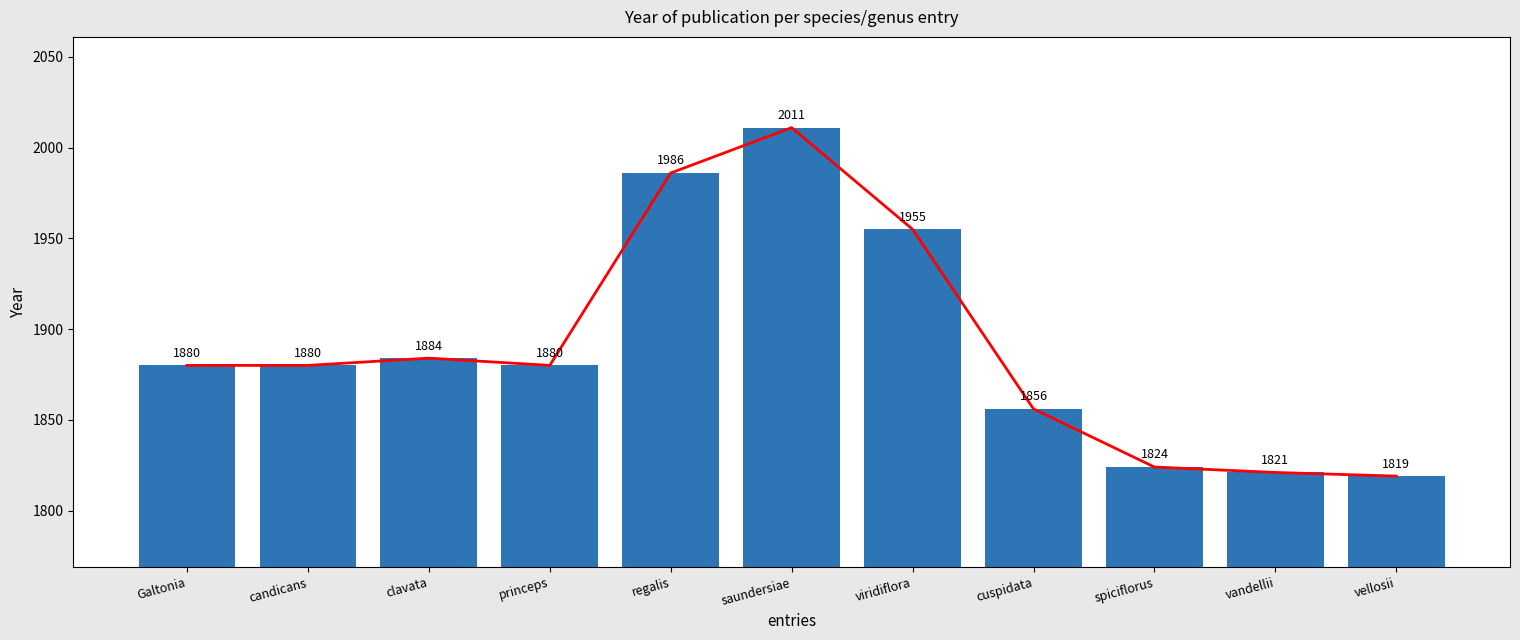

Is it true that the value at spiciflorus is 2799?

False